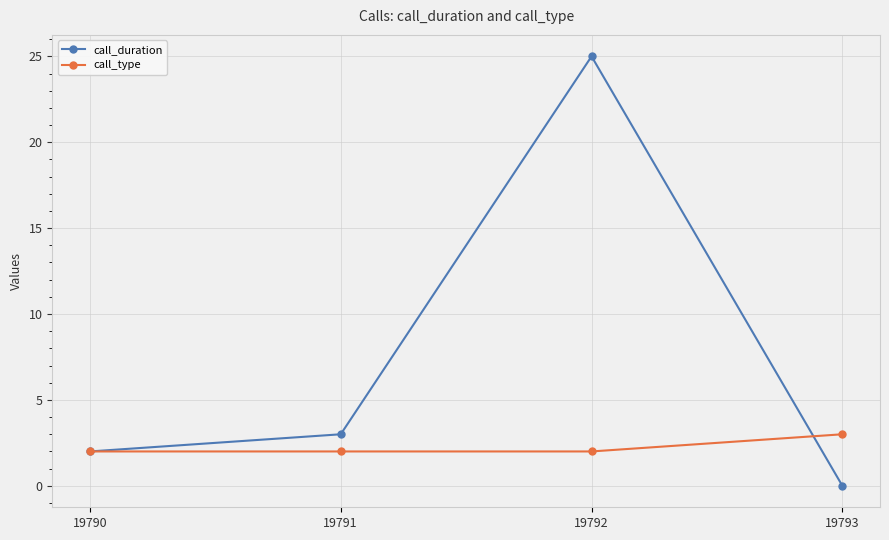

True or false: call_duration has a value of 0 at 19793.

True